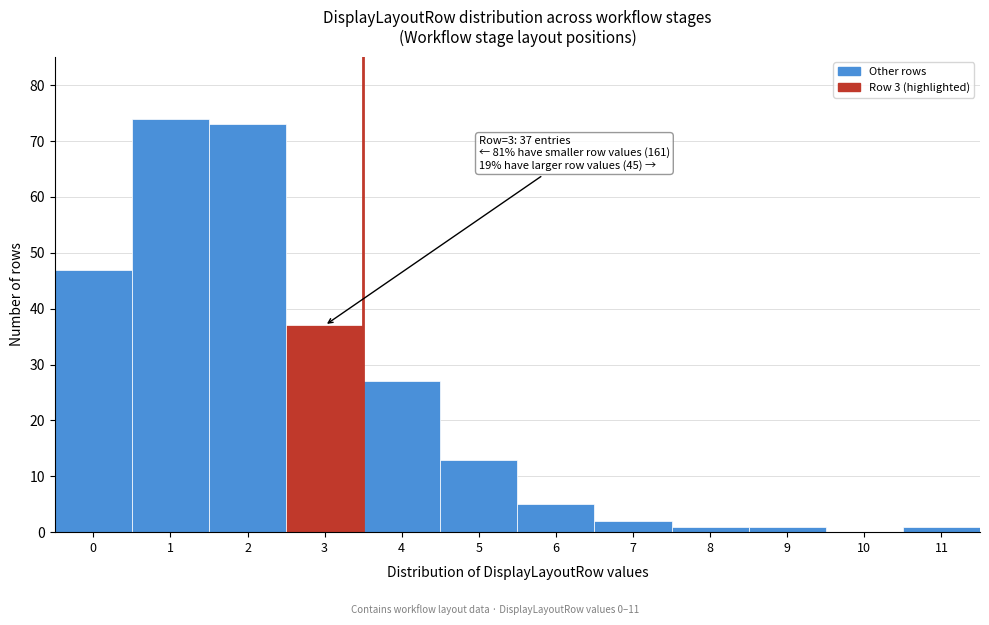

Reading left to right, list all the values displayed in this chart.

0=47	1=74	2=73	3=37	4=27	5=13	6=5	7=2	8=1	9=1	10=0	11=1